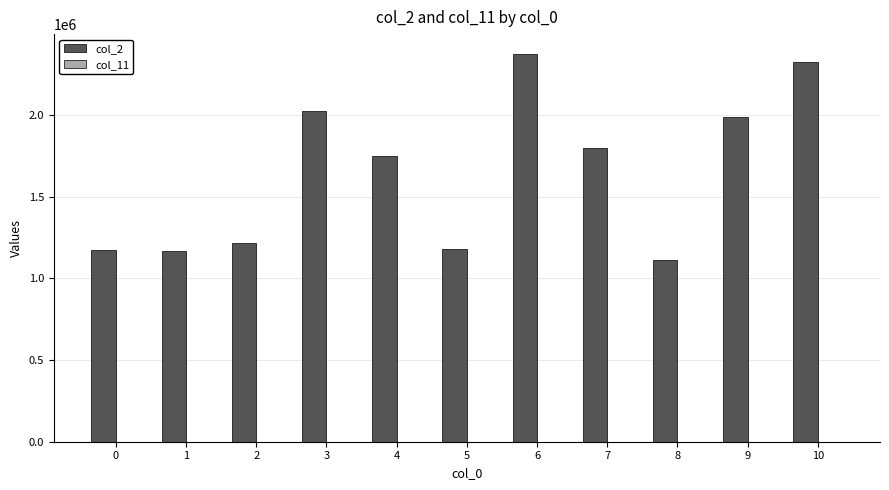

What is the total value across all series at 9?

1990039.4